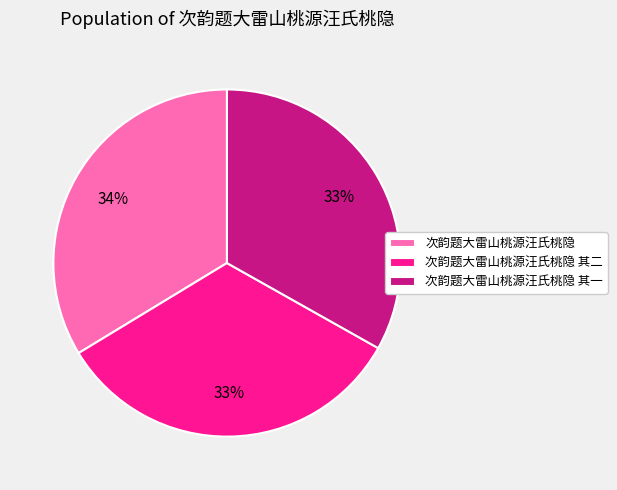

Is there a majority slice in this chart?

No